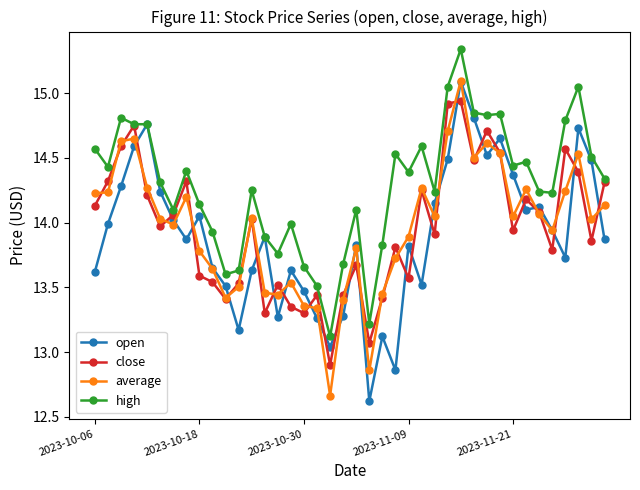

True or false: high has more than 0 interior local peaks.

True